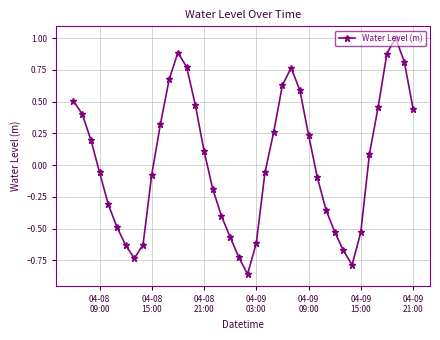

True or false: the data has more than 0 interior local peaks.

True